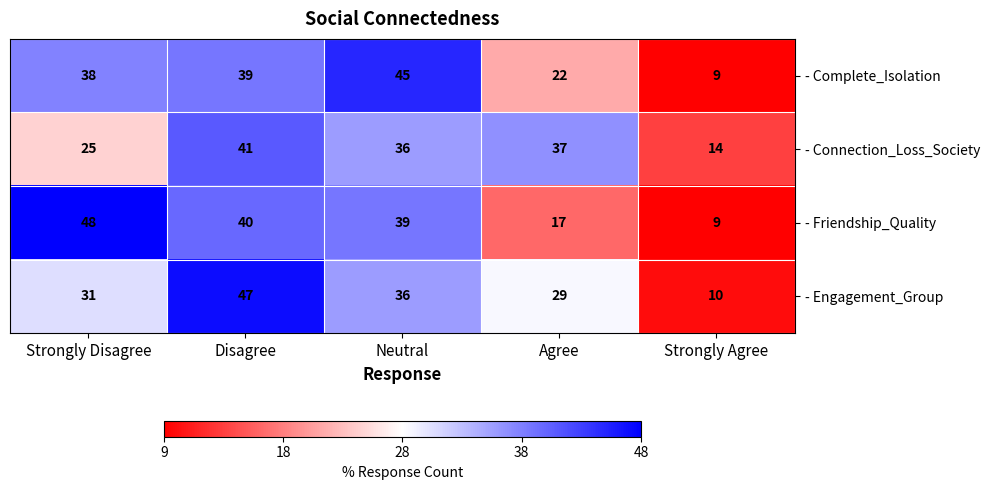

Rank the series by their maximum value, from highest to lowest.

- Friendship_Quality, - Engagement_Group, - Complete_Isolation, - Connection_Loss_Society